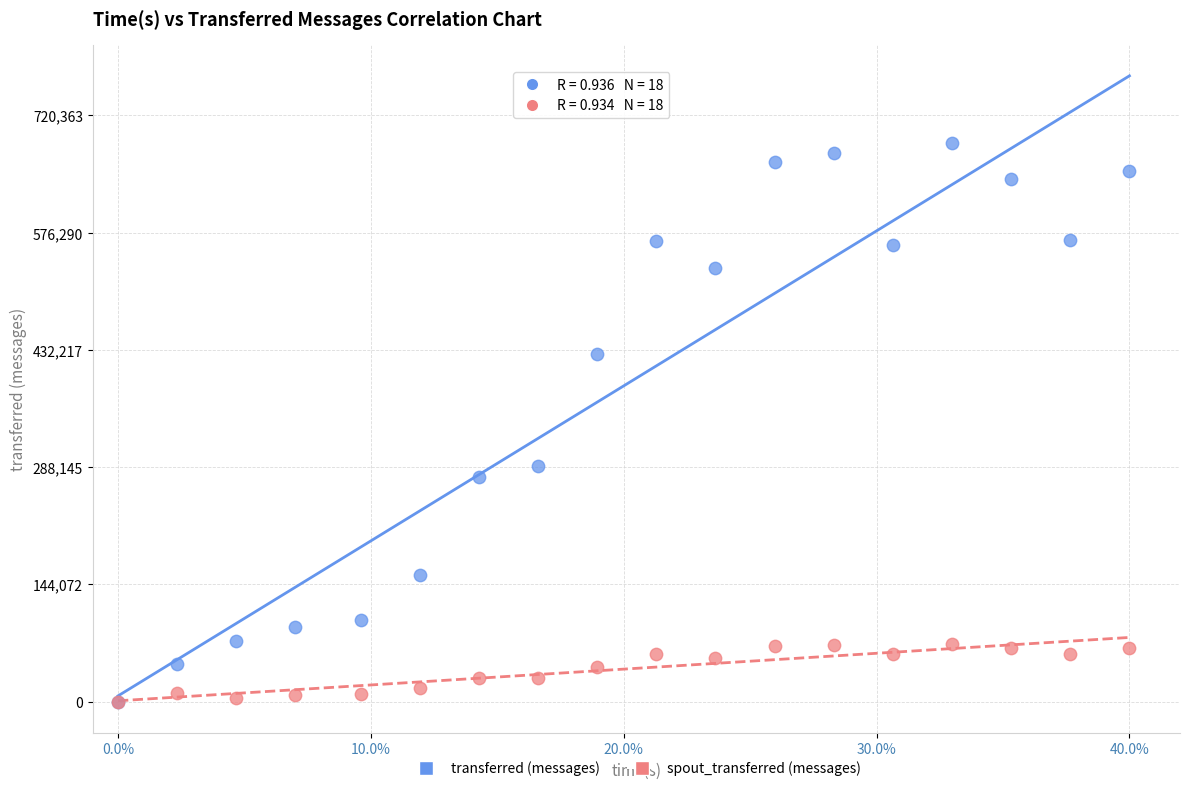

Which series reaches the maximum Y coordinate?

transferred (messages)